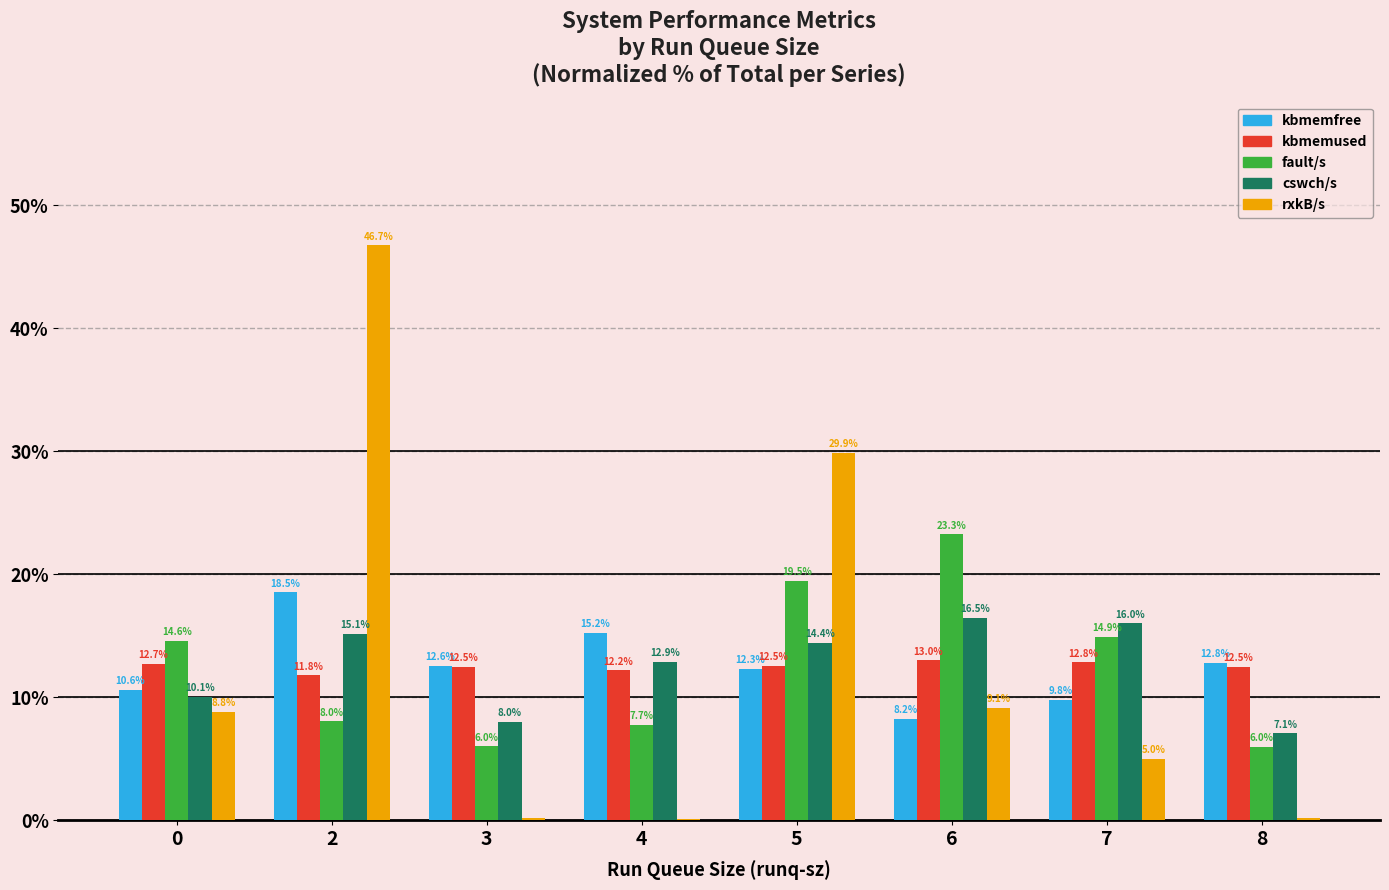

The kbmemfree series shows 21.9 at 4. True or false?

False